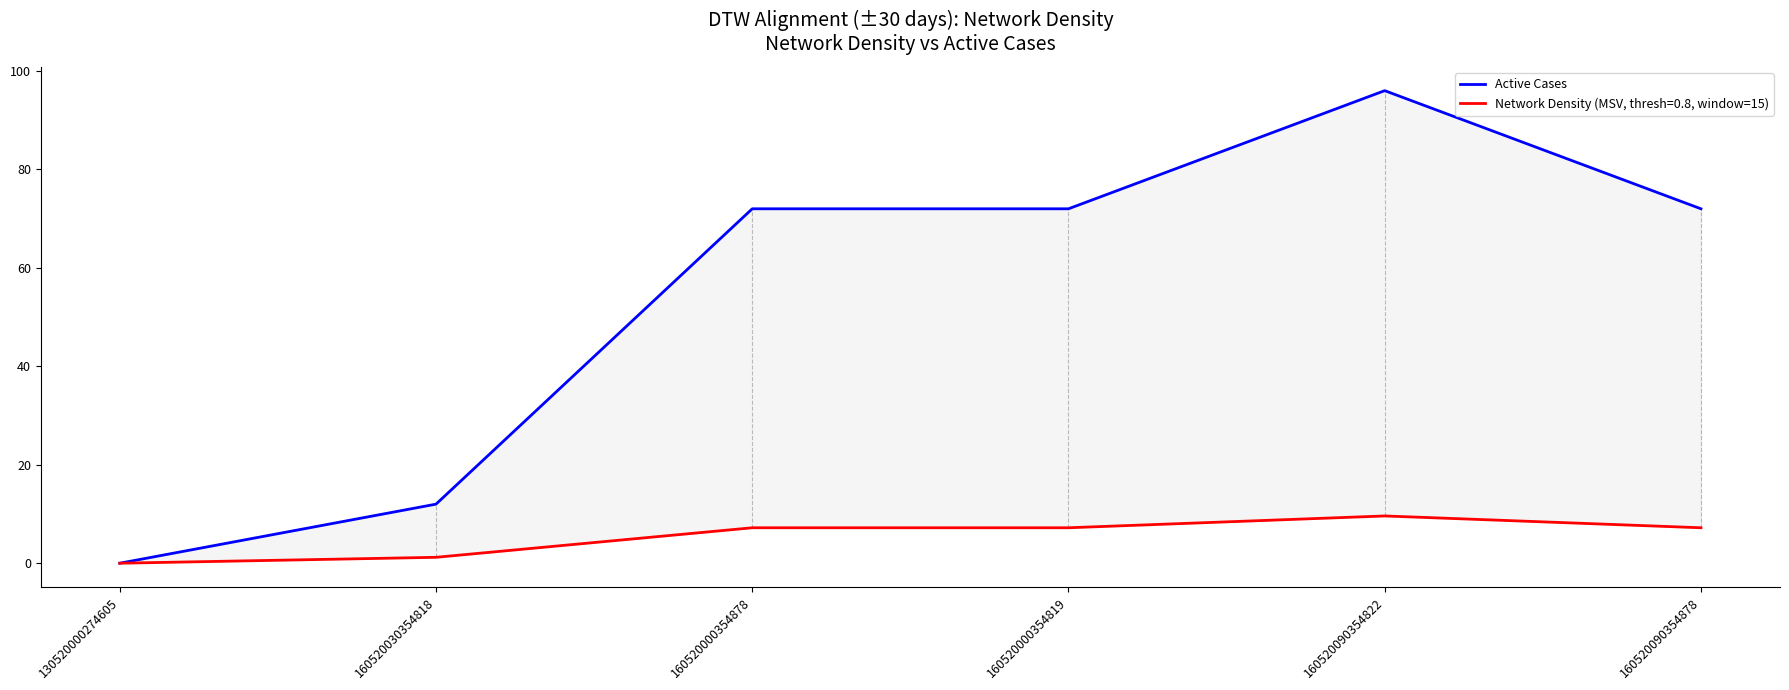

Which has a higher value, 160520090354878 or 130520000274605?

160520090354878